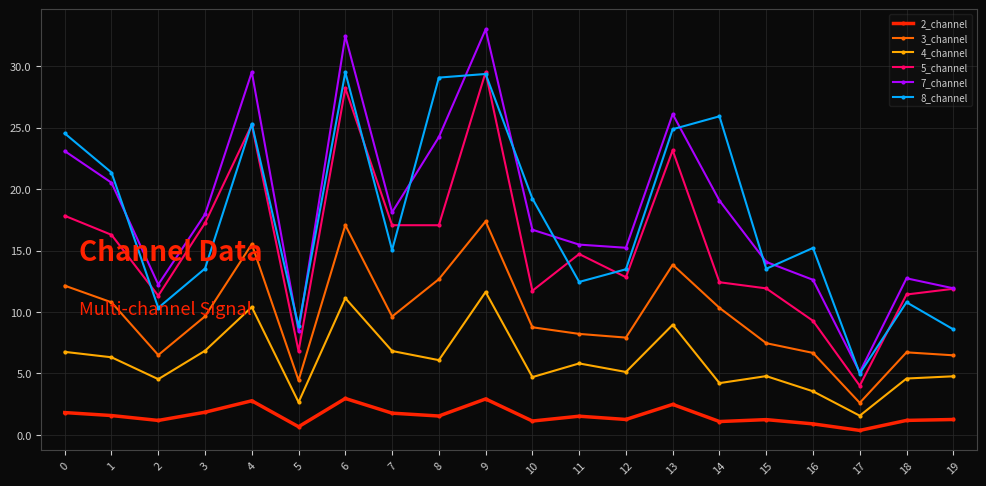

Is the value of 5_channel at 8 greater than the value of 8_channel at 12?

Yes